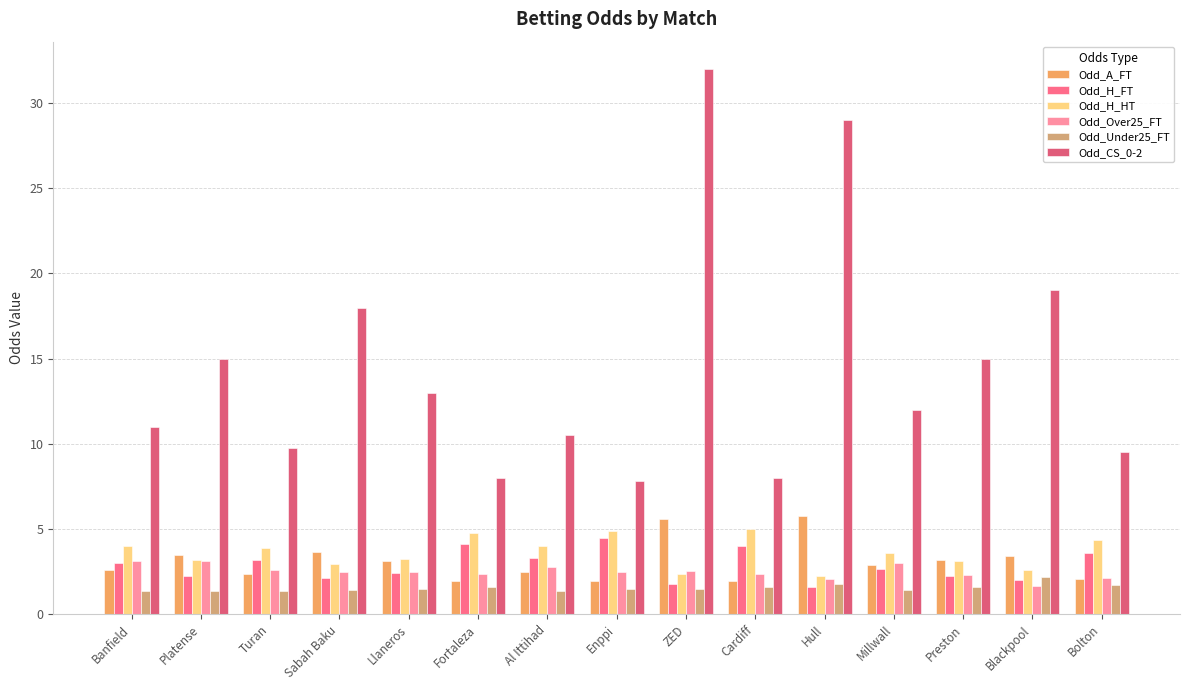

How many bars are there in each group?

6